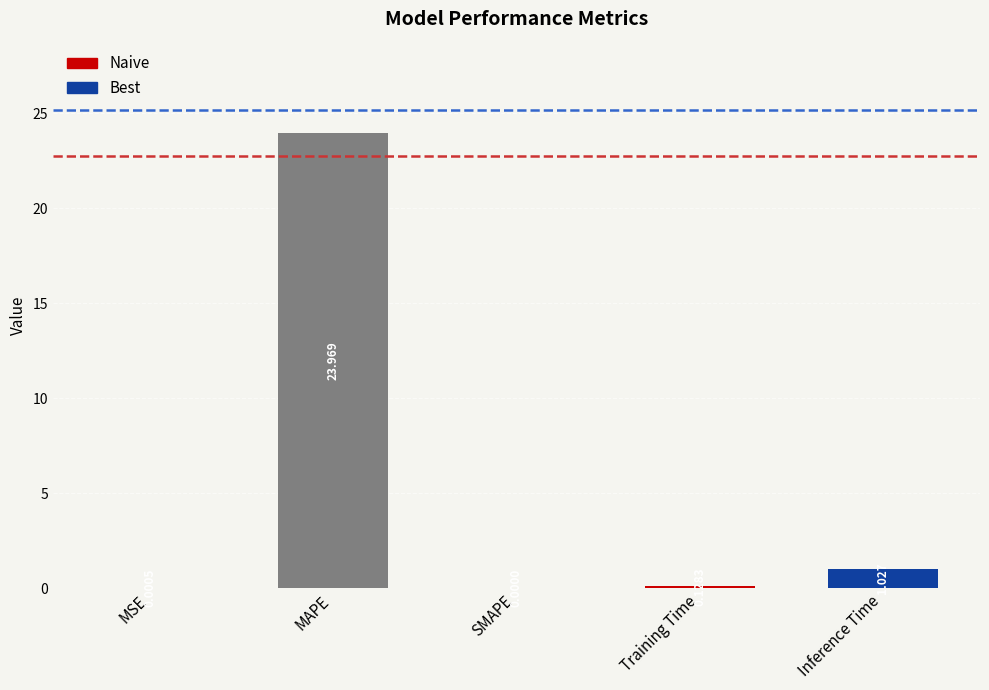

At which category does the chart reach its peak across all series?

MAPE